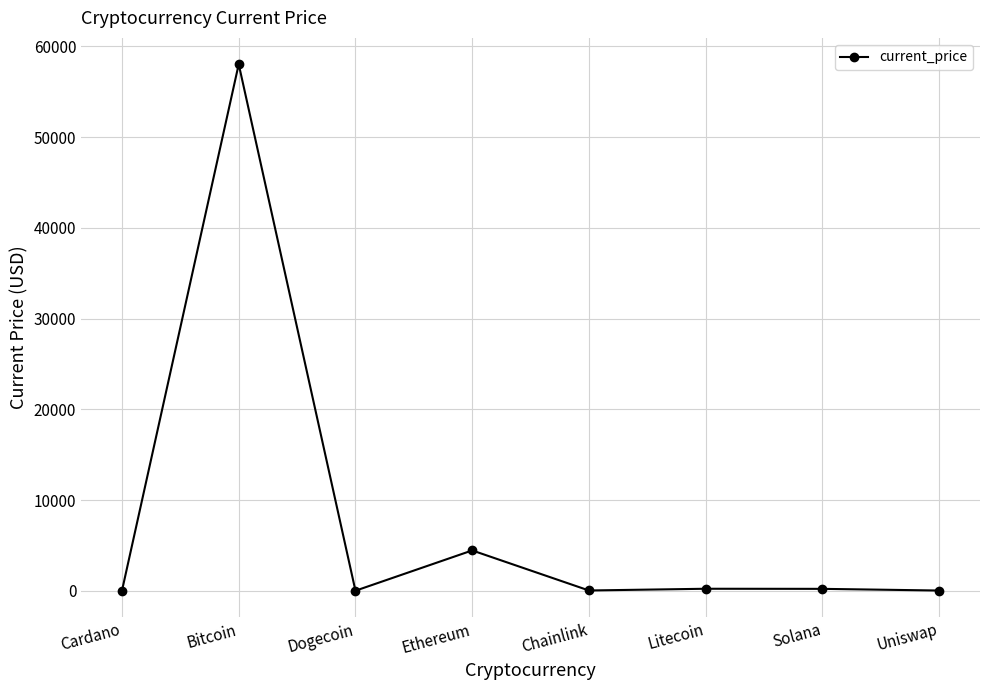

What is the average value?

7870.2